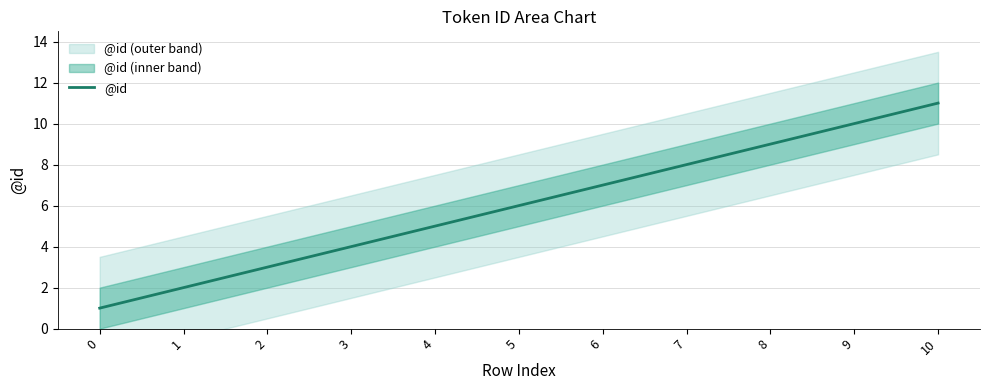

List the labels in order of value, largest first.

10, 9, 8, 7, 6, 5, 4, 3, 2, 1, 0